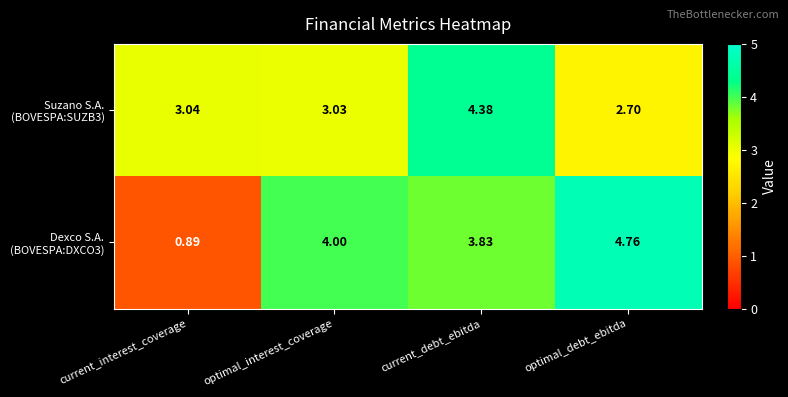

At which category is the sum across all series the highest?

current_debt_ebitda